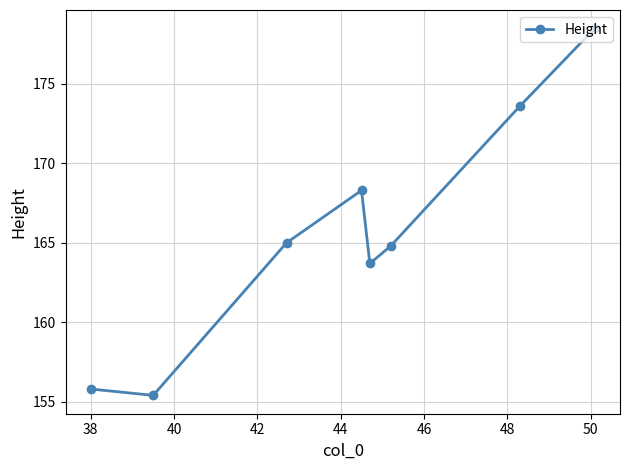

Reading left to right, list all the values displayed in this chart.

155.8	155.4	165.0	168.3	163.7	164.8	173.6	178.5